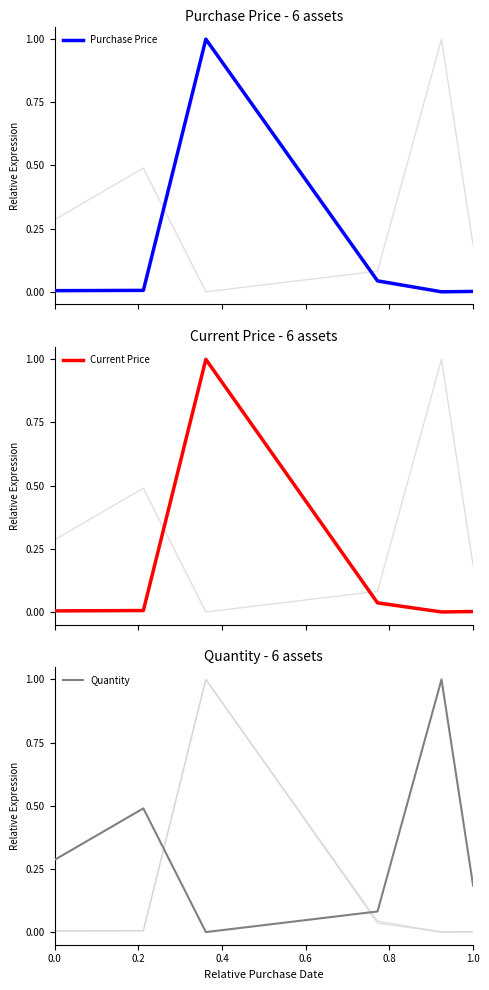

Reading left to right, transcribe all the data shown in this chart.

Purchase Price: 0.0	0.0	1.0	0.0	0.0	0.0
Current Price: 0.0	0.0	1.0	0.0	0.0	0.0
Quantity: 0.3	0.5	0.0	0.1	1.0	0.2